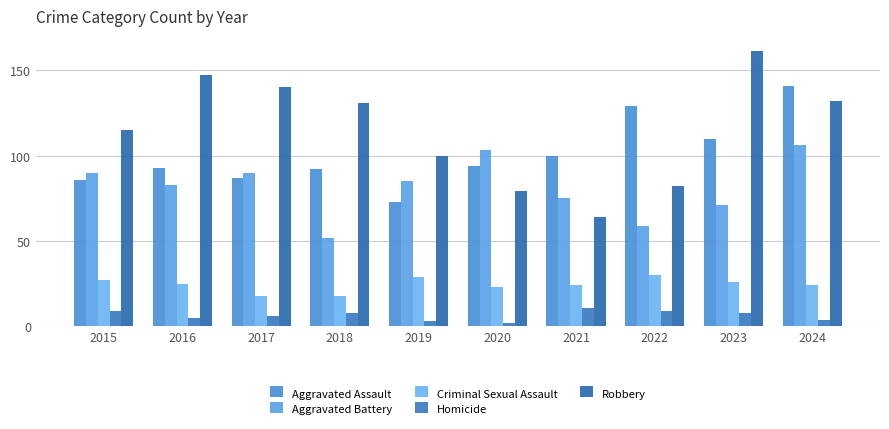

Where does the Homicide series first go above 8?

2015